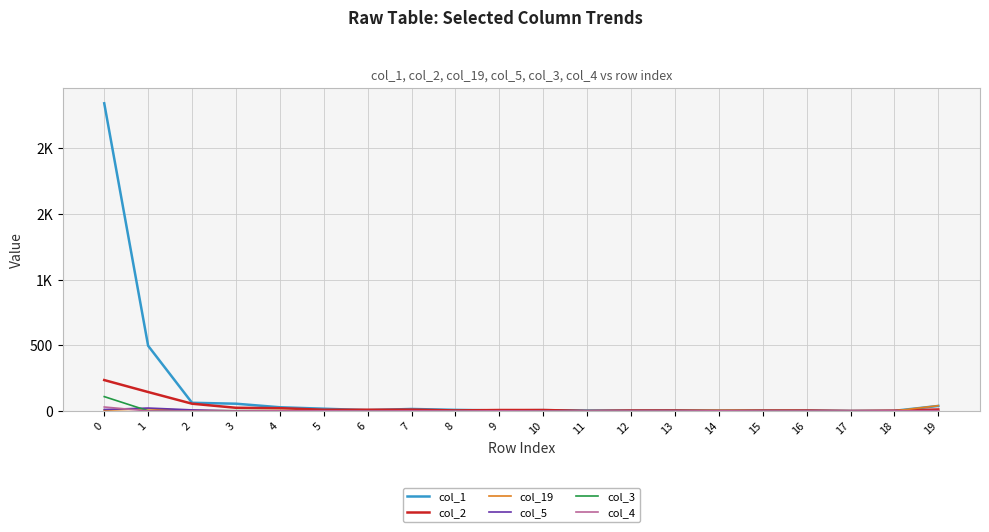

What is the difference between the maximum and second lowest values in the col_2 series?

235